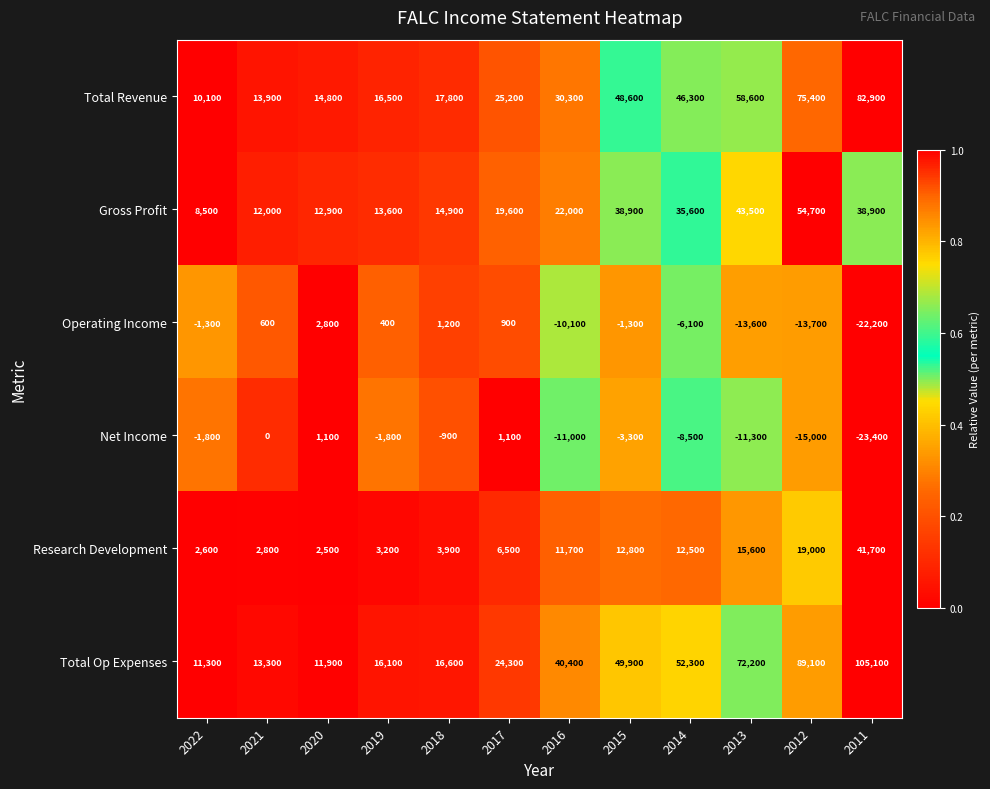

Rank the series by their maximum value, from highest to lowest.

Total Op Expenses, Total Revenue, Gross Profit, Research Development, Operating Income, Net Income